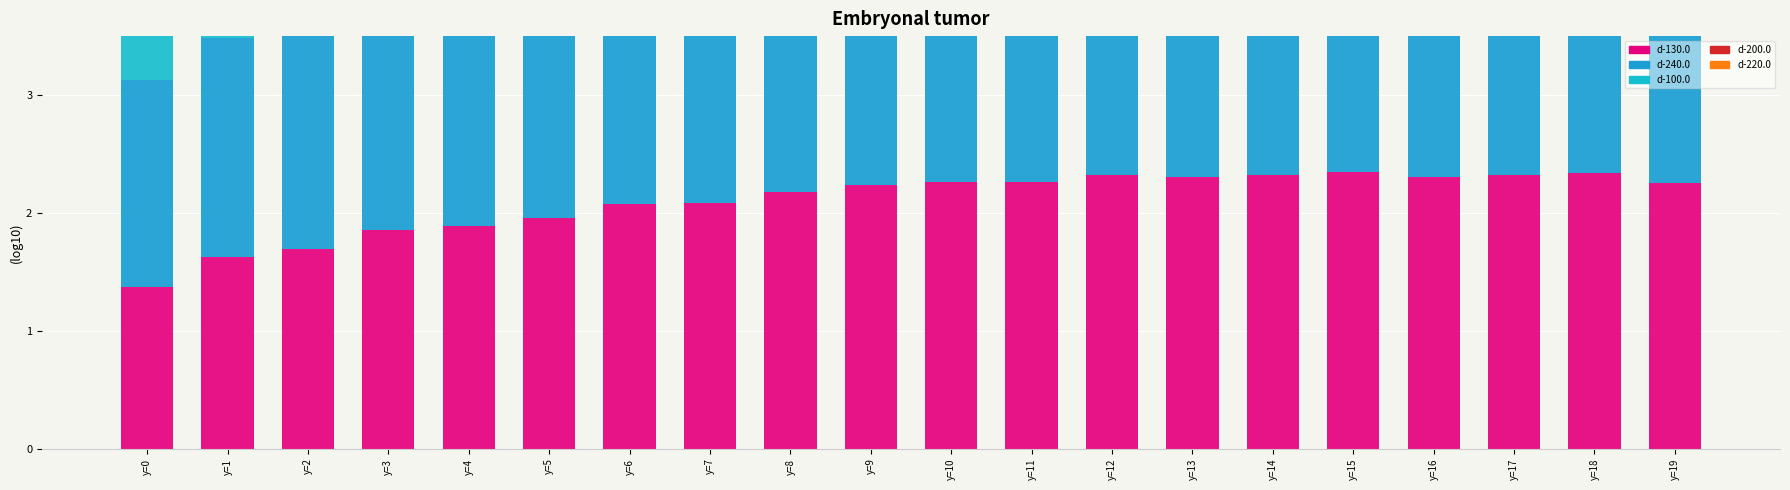

What is the total value across all series at y=1?

8.6